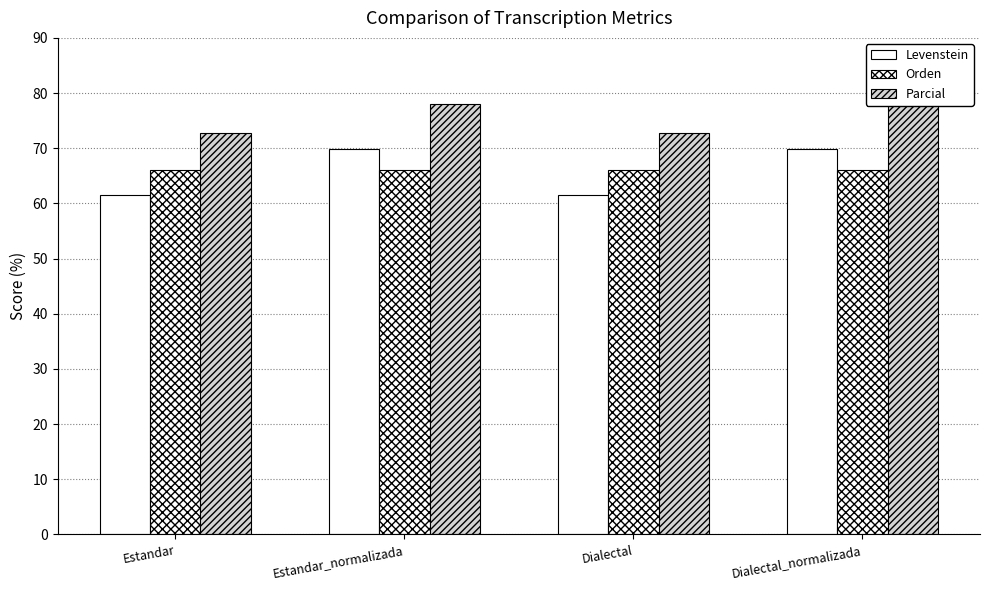

Reading left to right, what are all the values shown in this chart?

Levenstein: Estandar=61.5	Estandar_normalizada=69.8	Dialectal=61.5	Dialectal_normalizada=69.8
Orden: Estandar=66.0	Estandar_normalizada=66.0	Dialectal=66.0	Dialectal_normalizada=66.0
Parcial: Estandar=72.7	Estandar_normalizada=78.1	Dialectal=72.7	Dialectal_normalizada=78.1